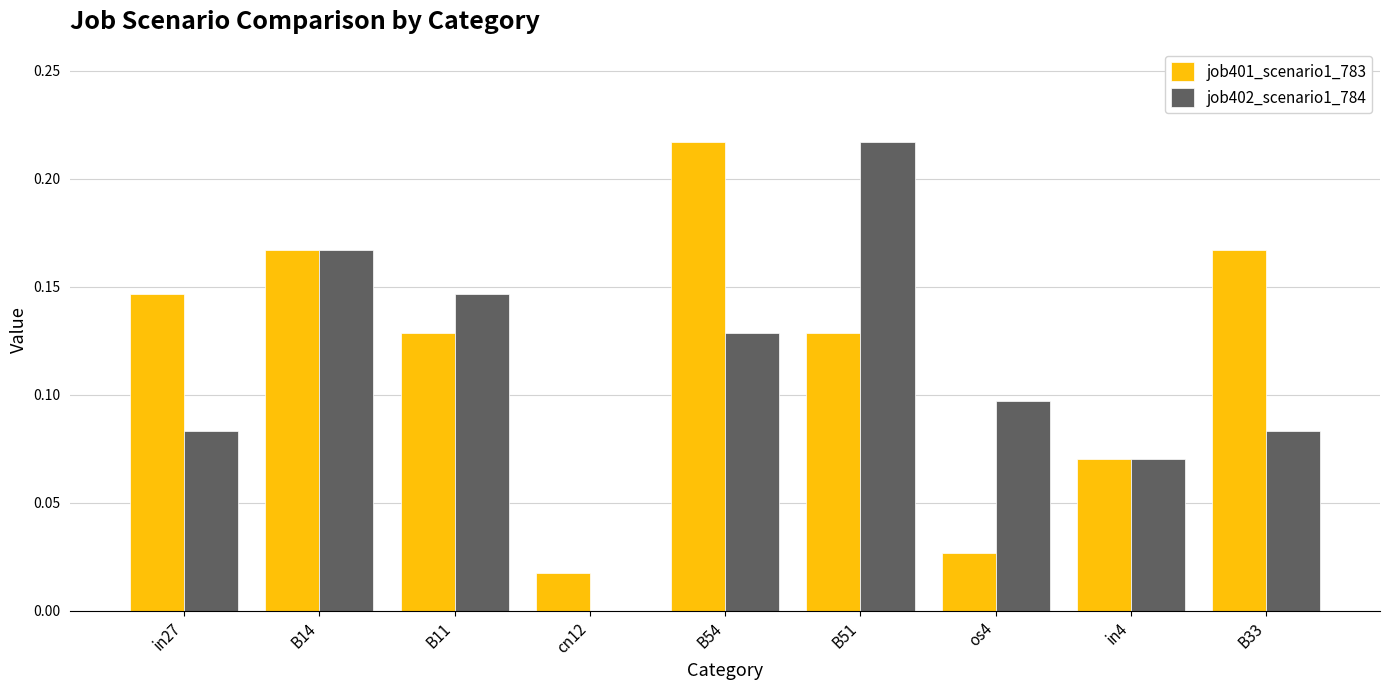

Which category has the highest value in the job401_scenario1_783 series?

B54